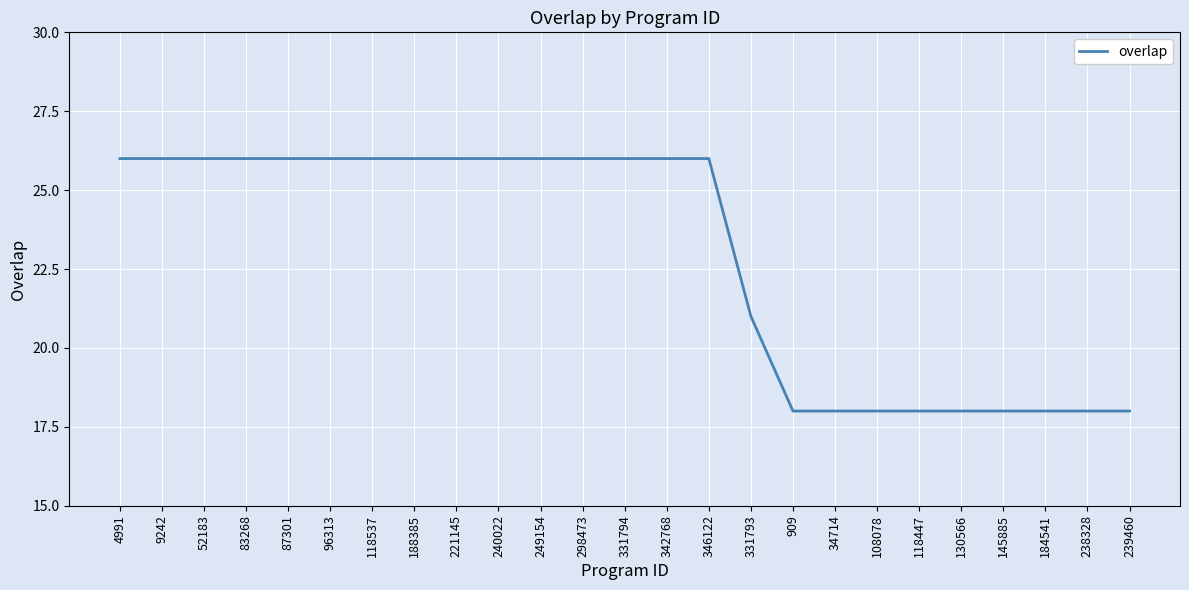

What position from the right is 249154?

15